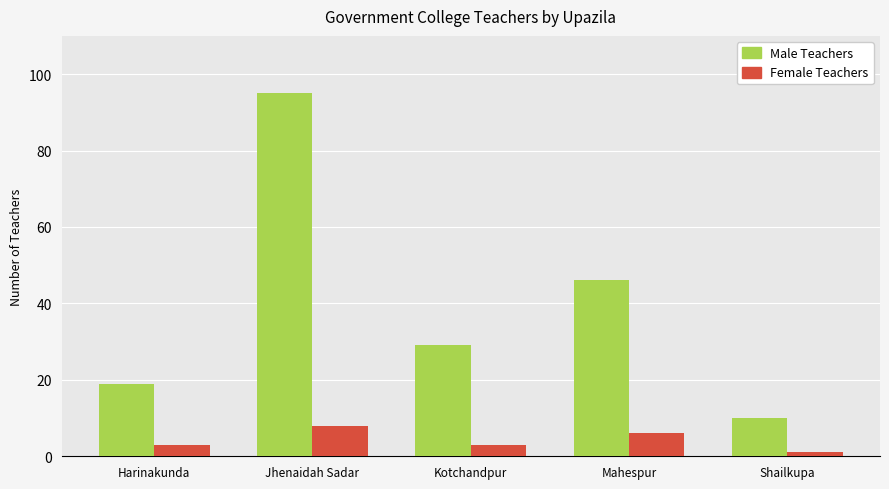

Reading right to left, what are all the values shown in this chart?

Male Teachers: 10	46	29	95	19
Female Teachers: 1	6	3	8	3